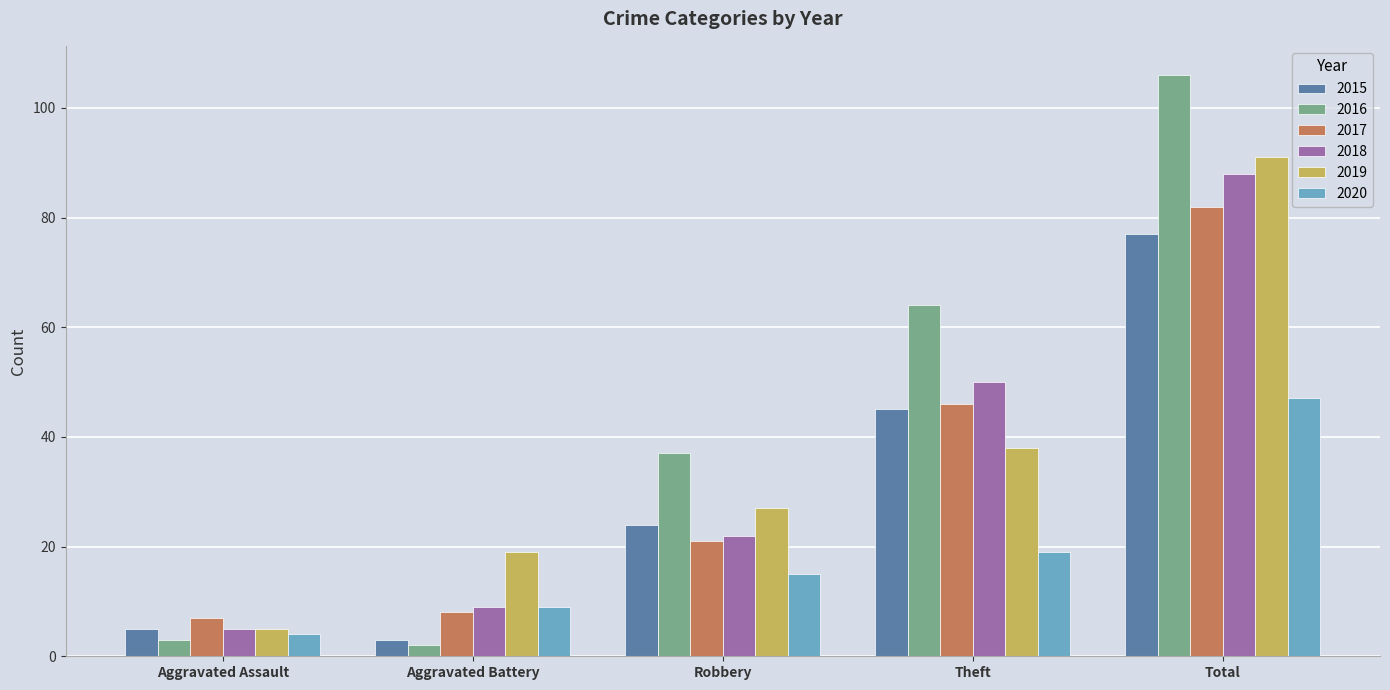

Which series has the largest total across all categories?

2016